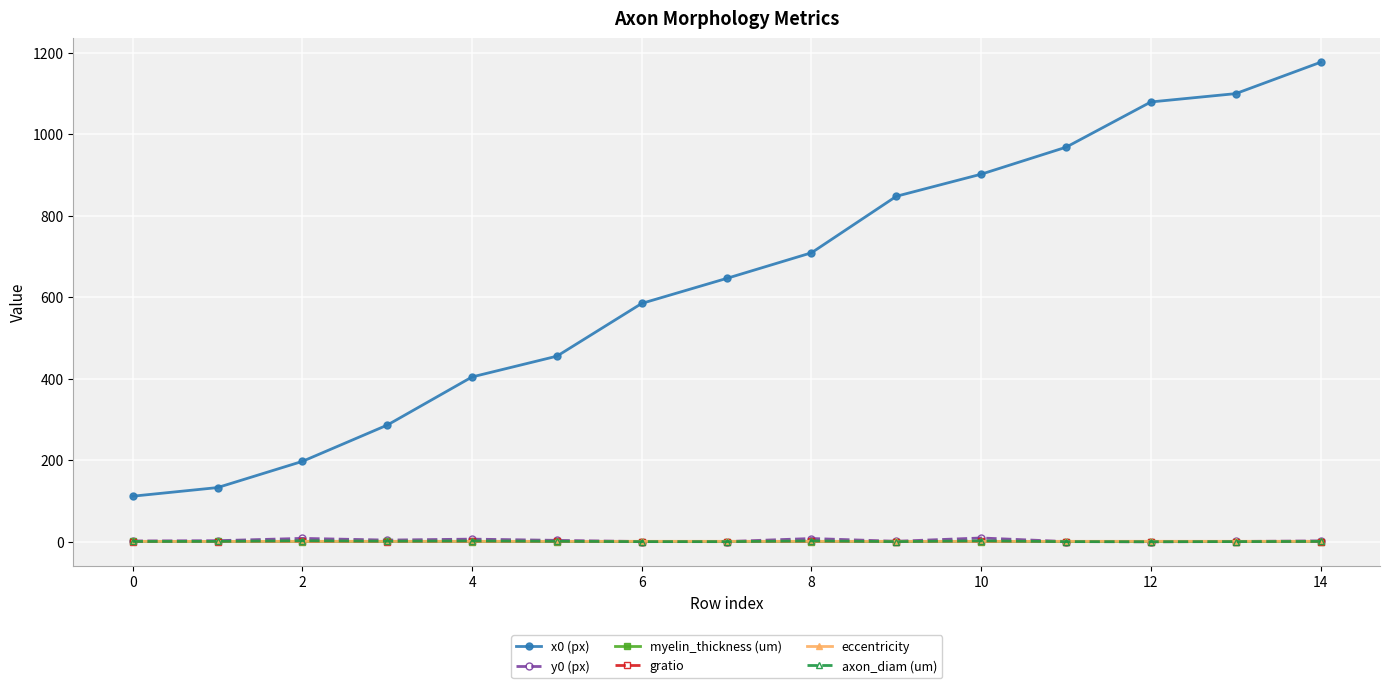

True or false: eccentricity has more than 1 interior local peaks.

True